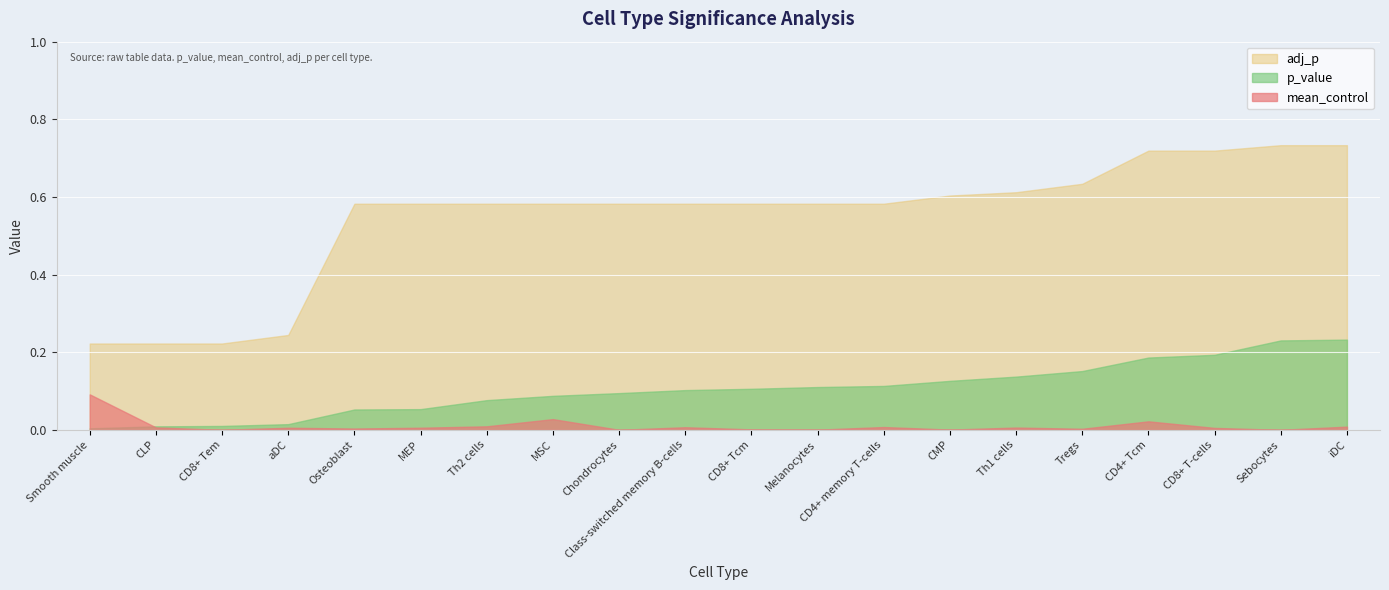

What is the label of the 20th point from the left?

iDC